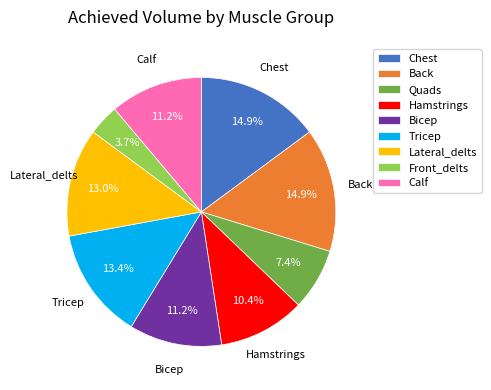

Is it true that Quads is 7% of the pie?

True